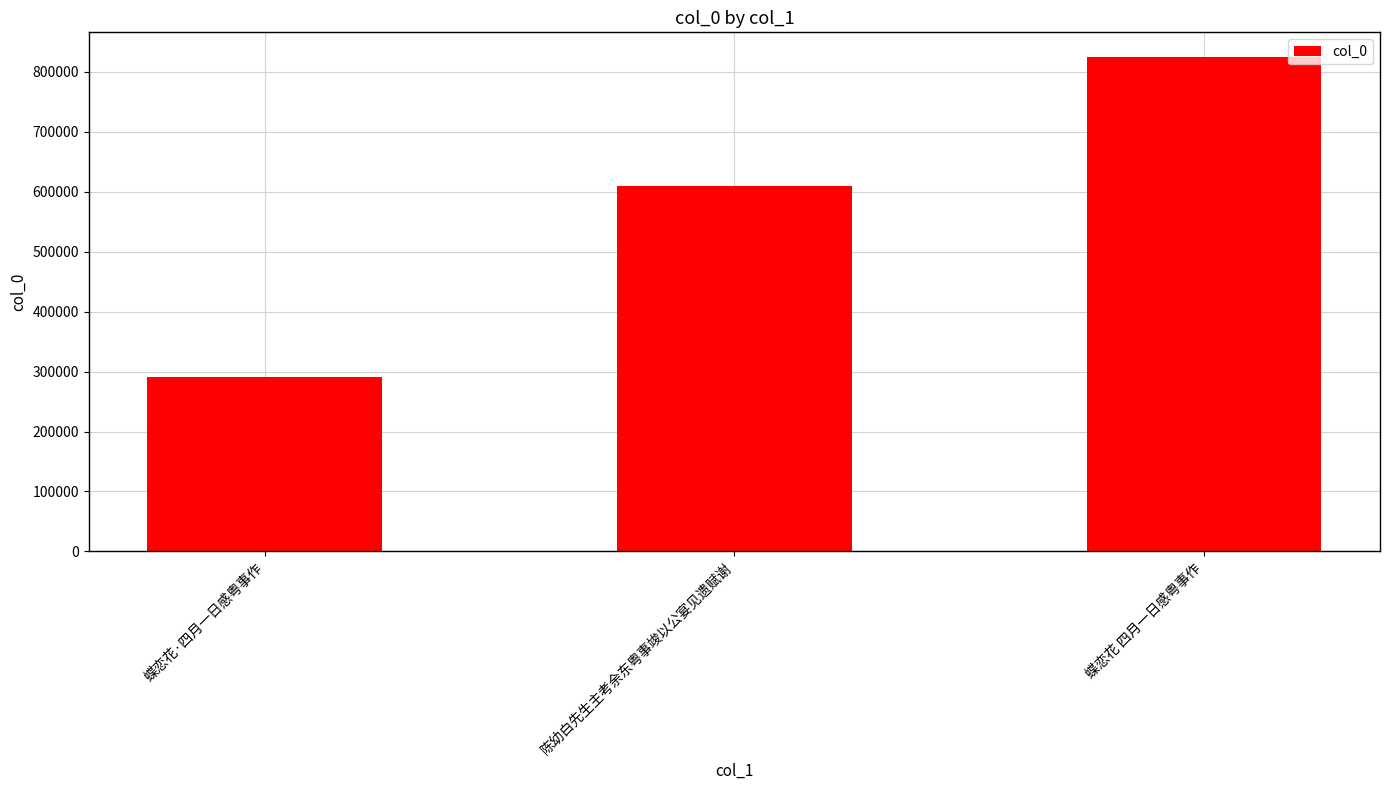

What is the smallest value displayed?

291296